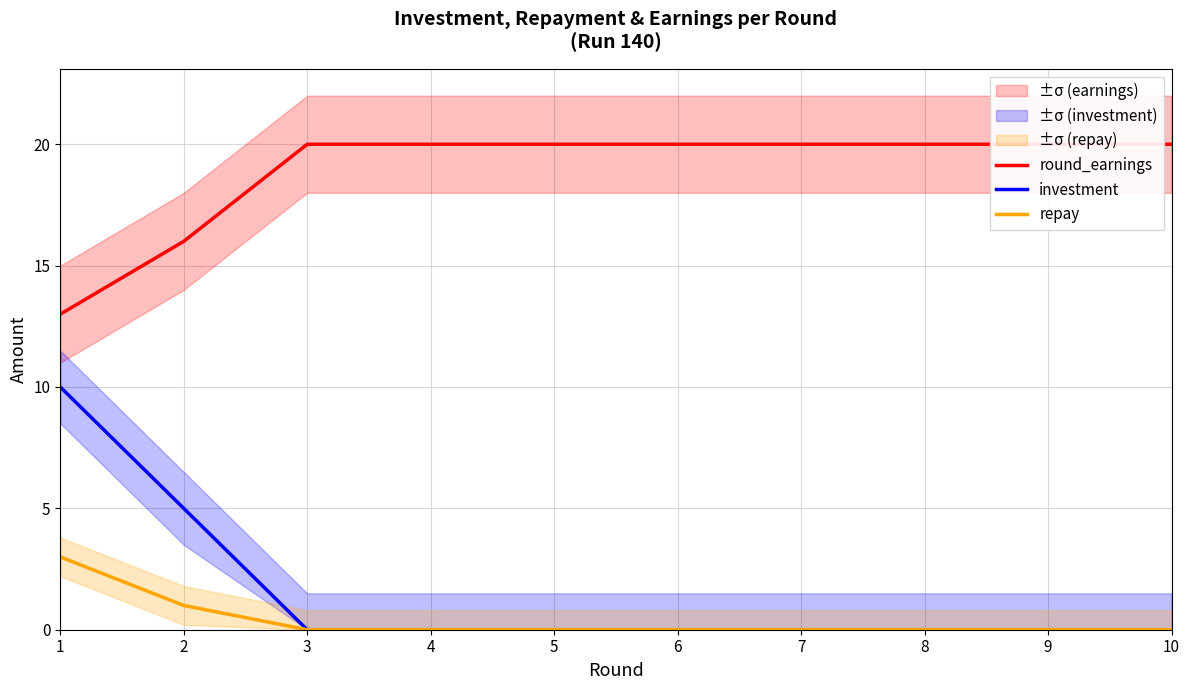

True or false: round_earnings and repay cross at least once.

False